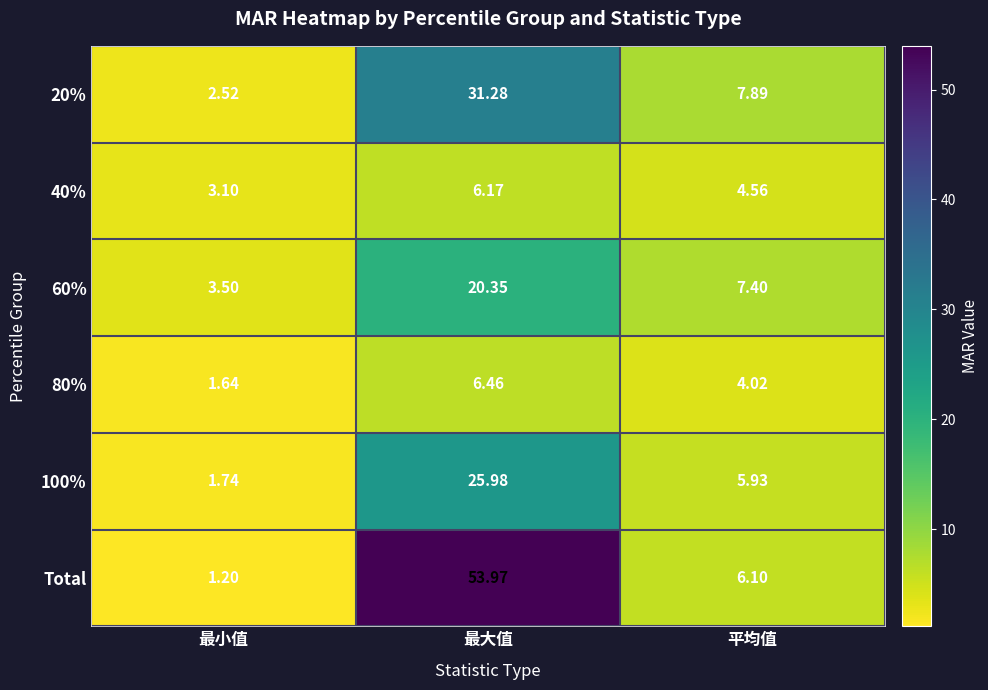

At which label does 20% reach its minimum?

最小值